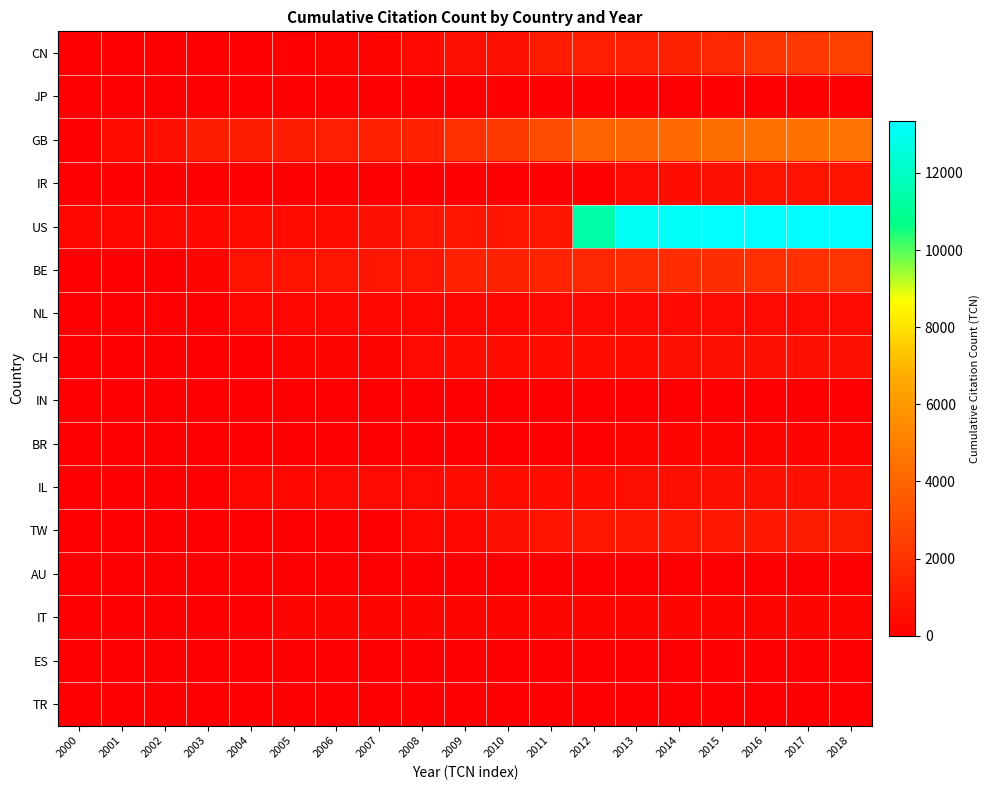

Which series has the largest range (max minus min)?

US